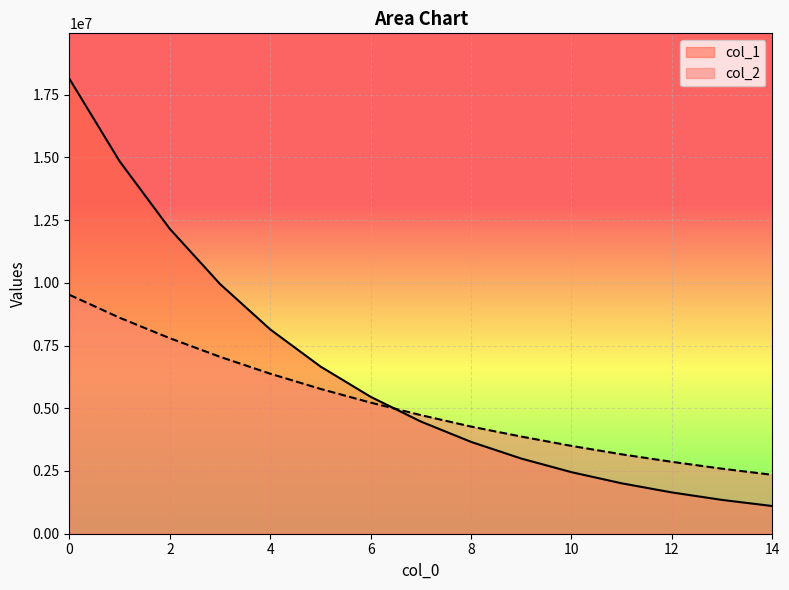

True or false: col_2 and col_1 cross at least once.

True